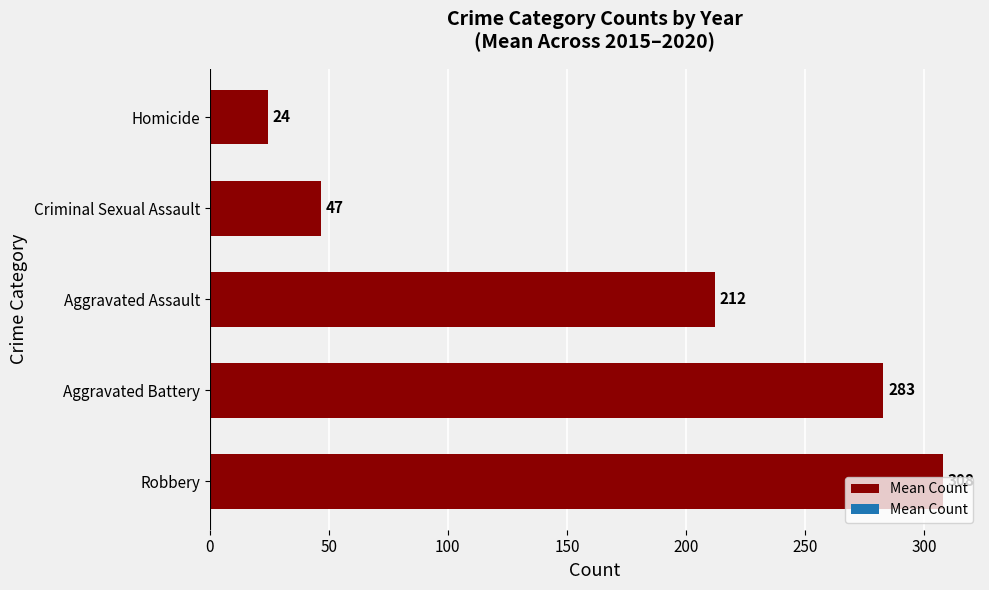

How many bars are there in total?

5